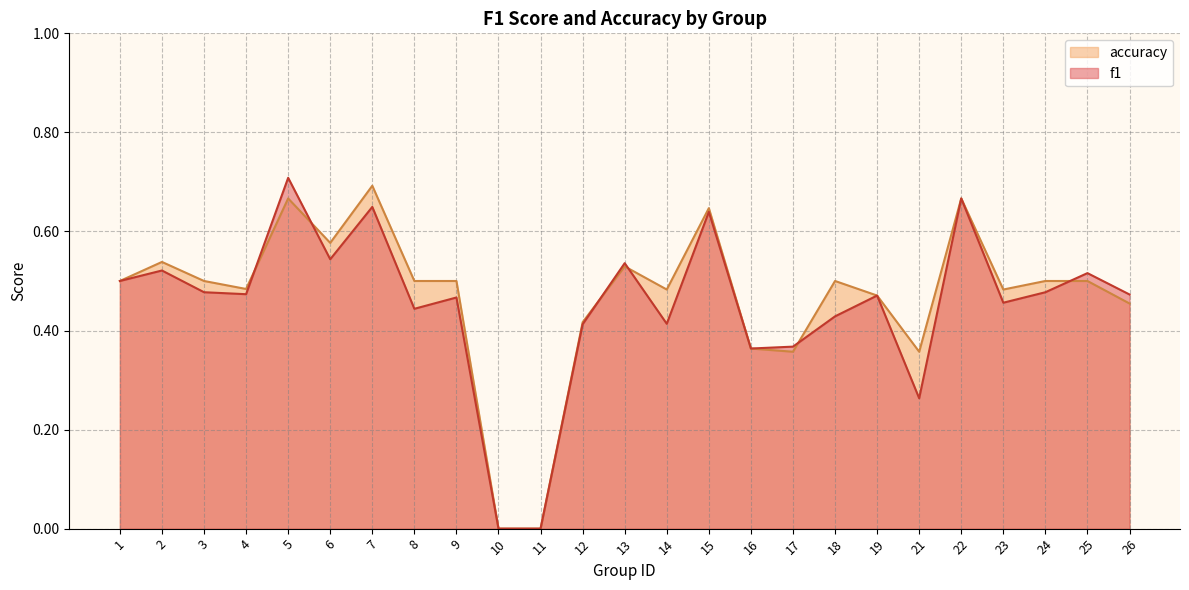

The f1 series shows 0.8 at 1. True or false?

False